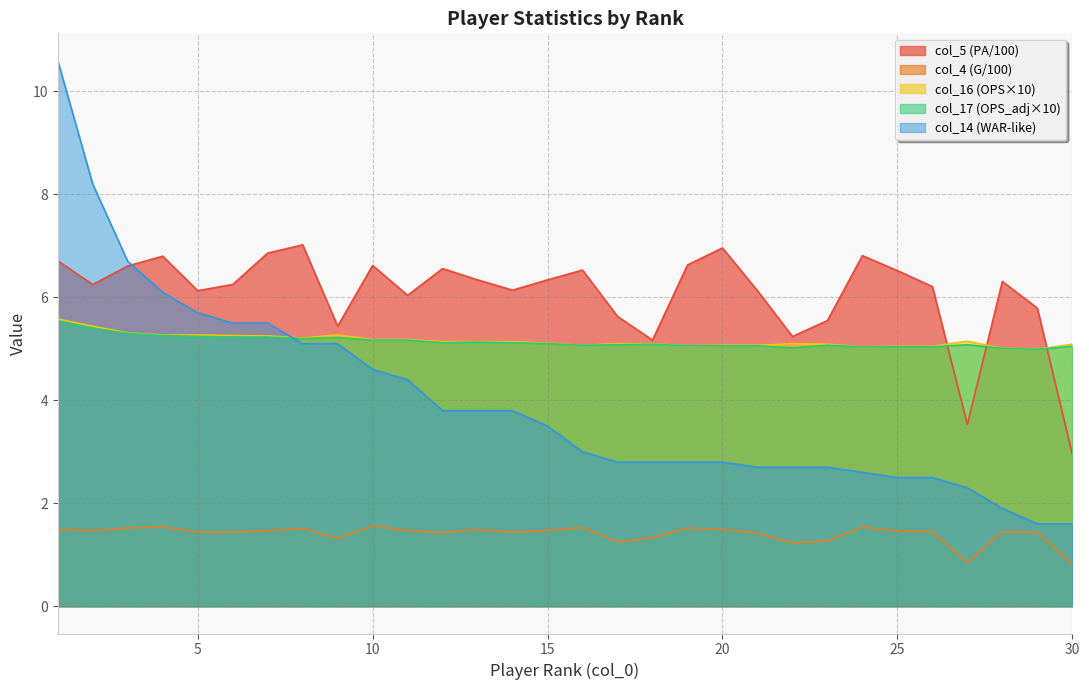

What is the difference between the highest and lowest values at 23?

4.3